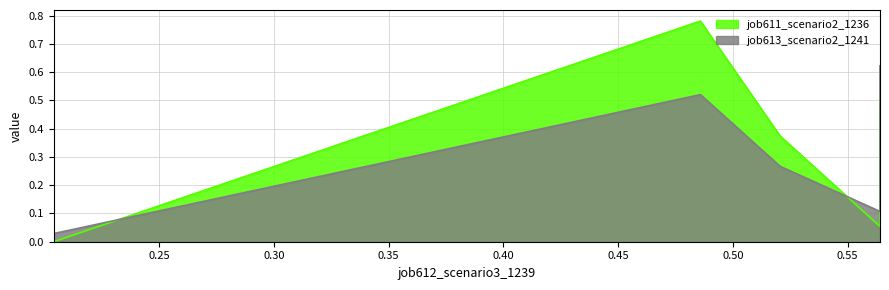

What is the average value of the job613_scenario2_1241 series?

0.3